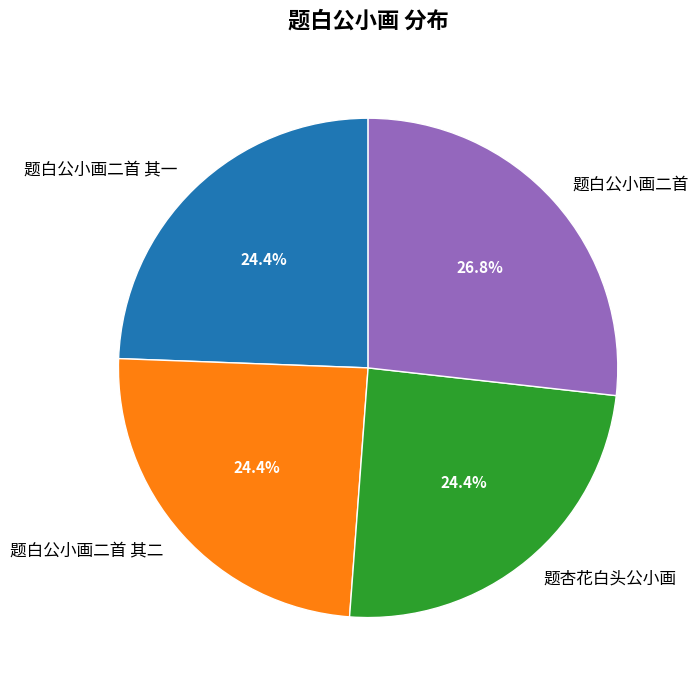

What percentage is NOT represented by 题白公小画二首?

73.2%